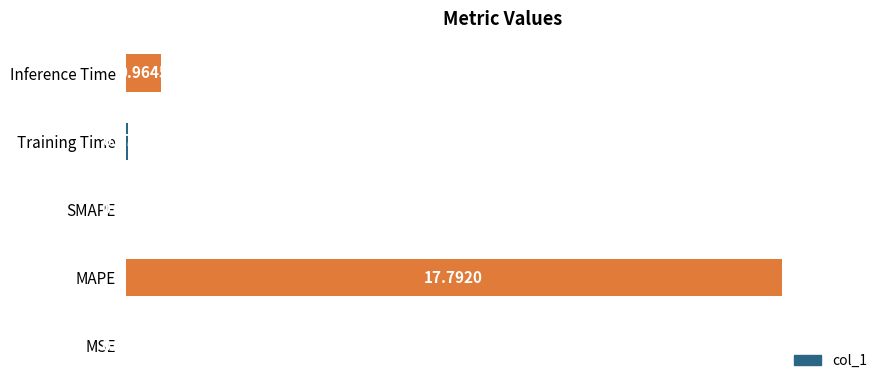

Which label corresponds to the largest value in the chart?

MAPE